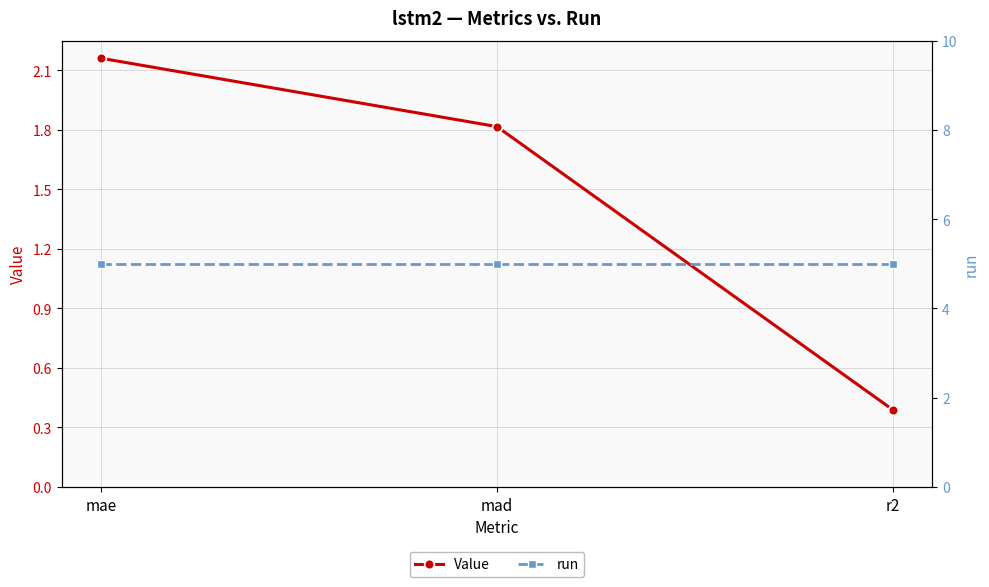

The Value series shows 1.2 at mad. True or false?

False